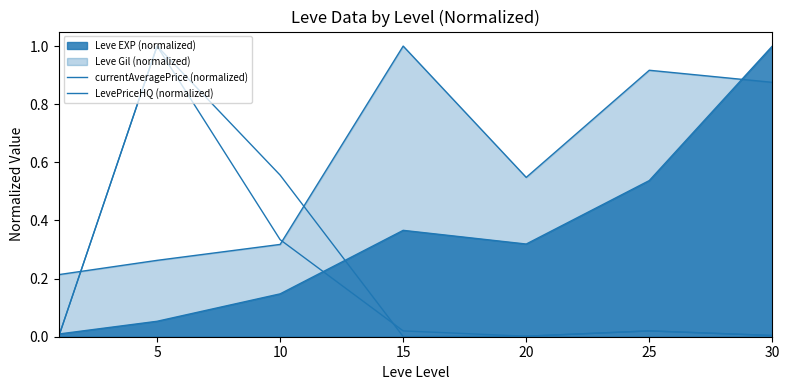

How many lines are shown in the chart?

4